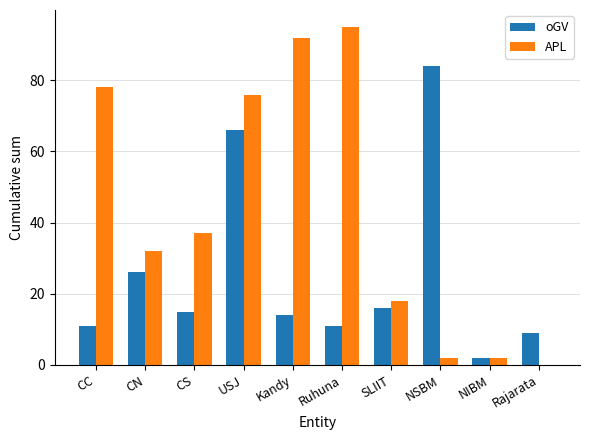

What is the sum of the oGV values at CS and Rajarata?

24